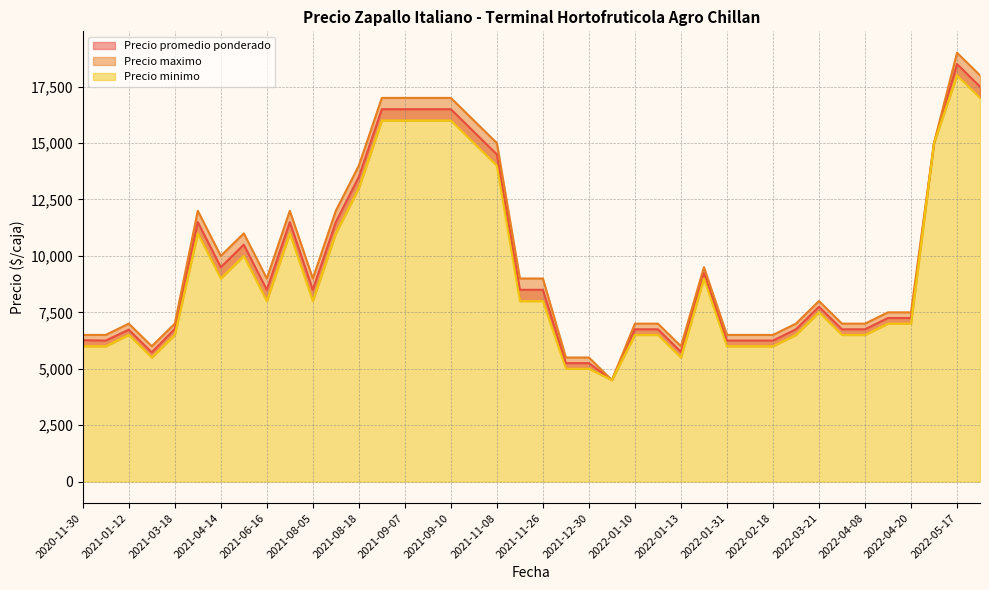

Which series has the largest total across all categories?

Precio maximo